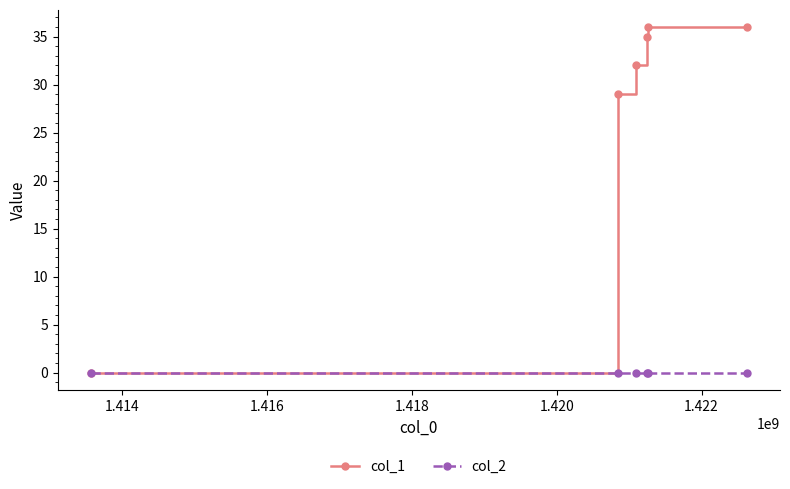

What is the value of the col_1 point at the 4th from the left?

35